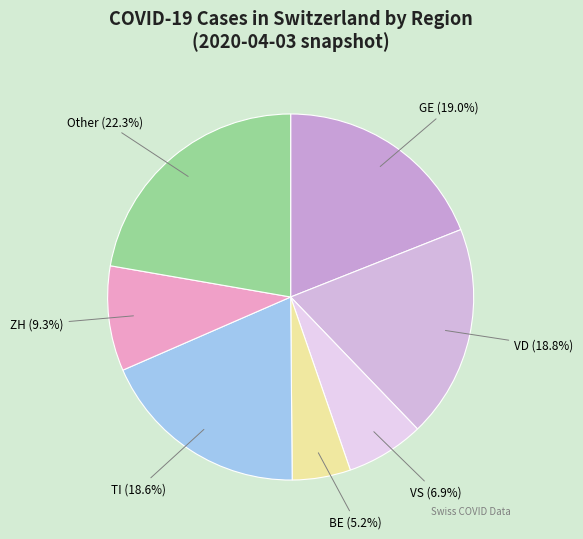

Approximately how many times larger is the value at TI (18.6%) compared to BE (5.2%)?

3.6